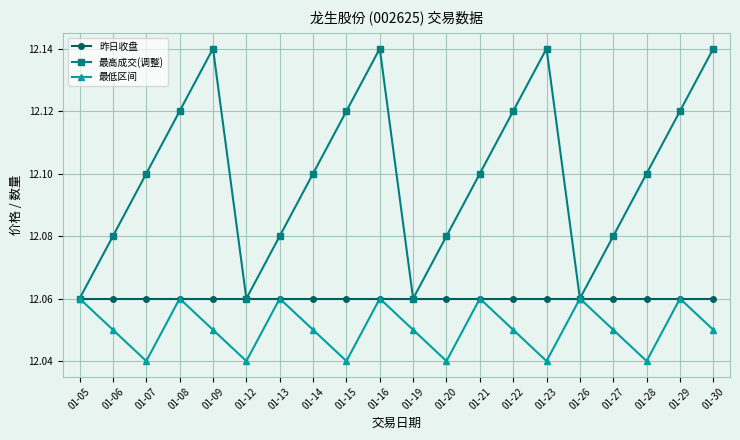

How many interior local peaks does the 最高成交(调整) series have?

3